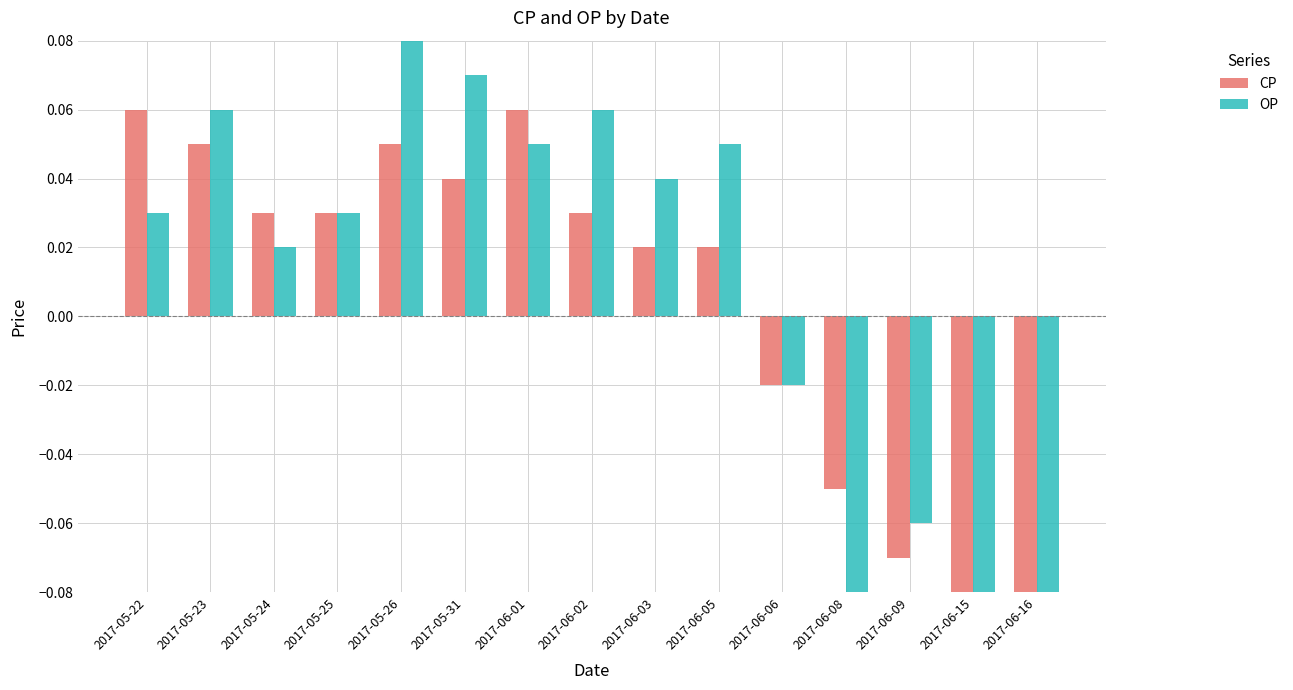

How many bars are there in each group?

2